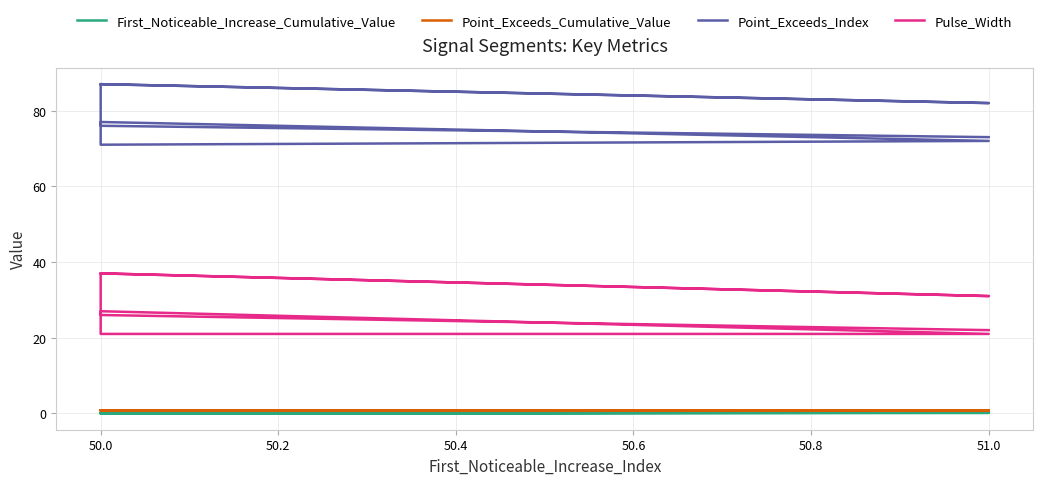

In Point_Exceeds_Cumulative_Value, how many points are lower than both neighbors (excluding endpoints)?

3